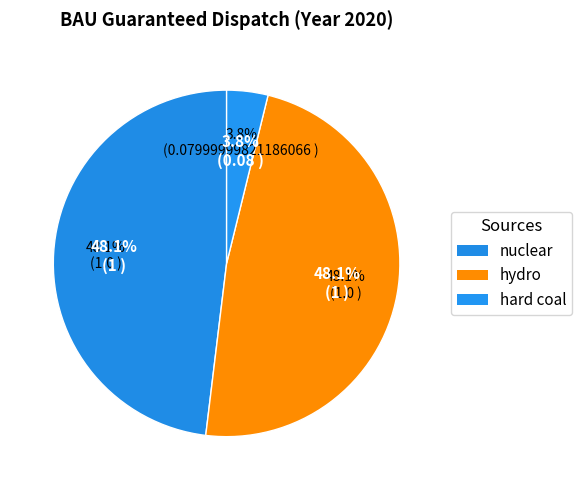

Which category has the biggest portion of the pie?

nuclear